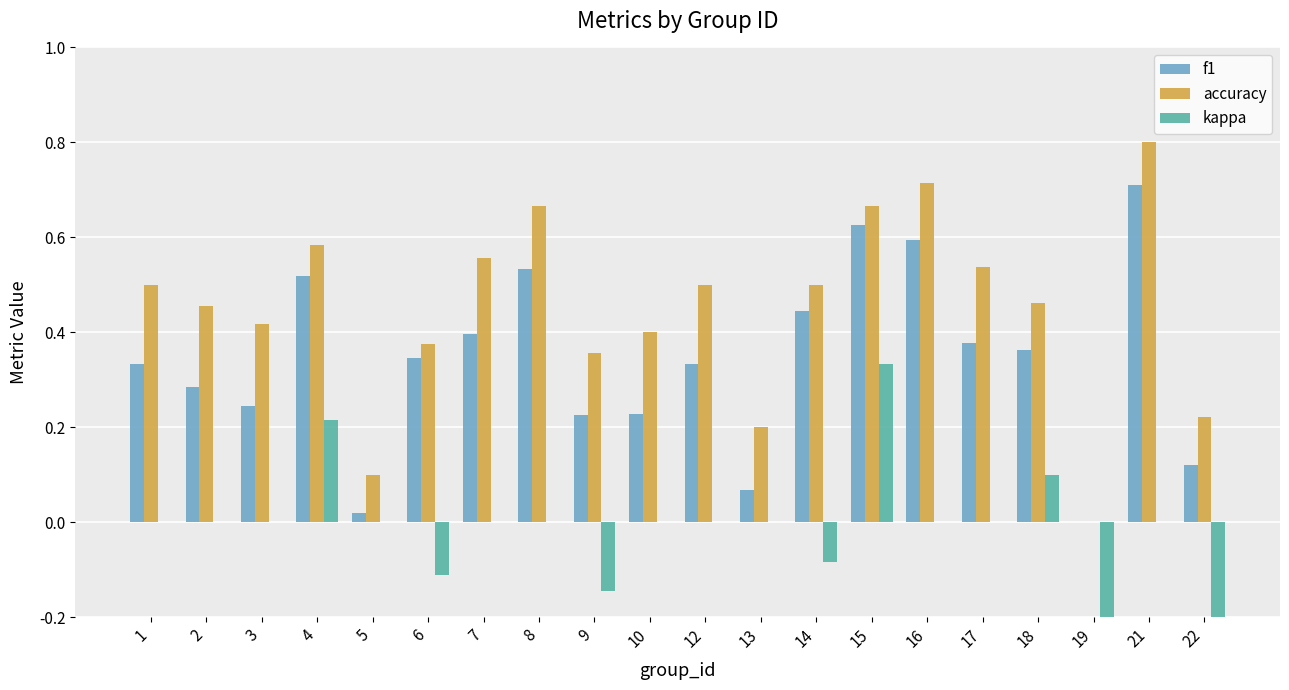

What is the total value across all series at 18?

0.9